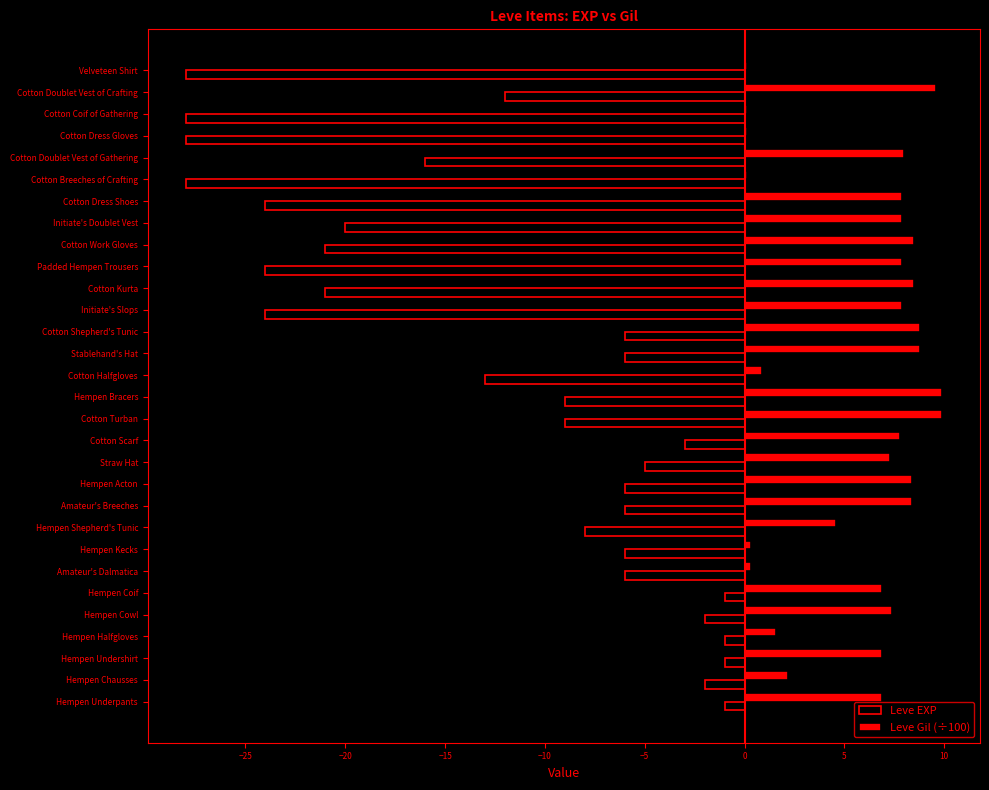

What is the approximate value of Leve EXP at Initiate's Doublet Vest?

-20.0